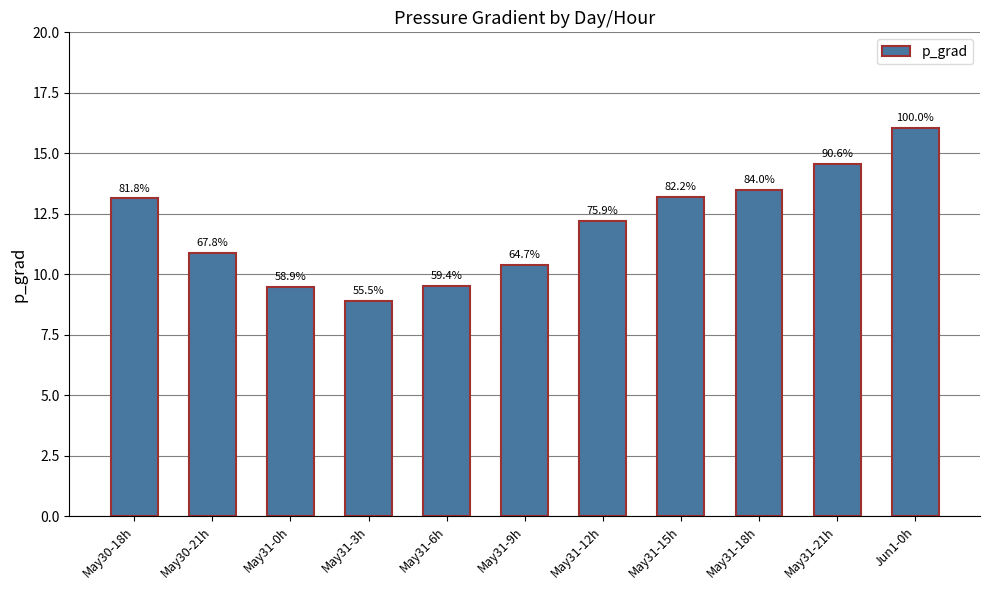

Rank the categories by value from lowest to highest.

May31-3h, May31-0h, May31-6h, May31-9h, May30-21h, May31-12h, May30-18h, May31-15h, May31-18h, May31-21h, Jun1-0h